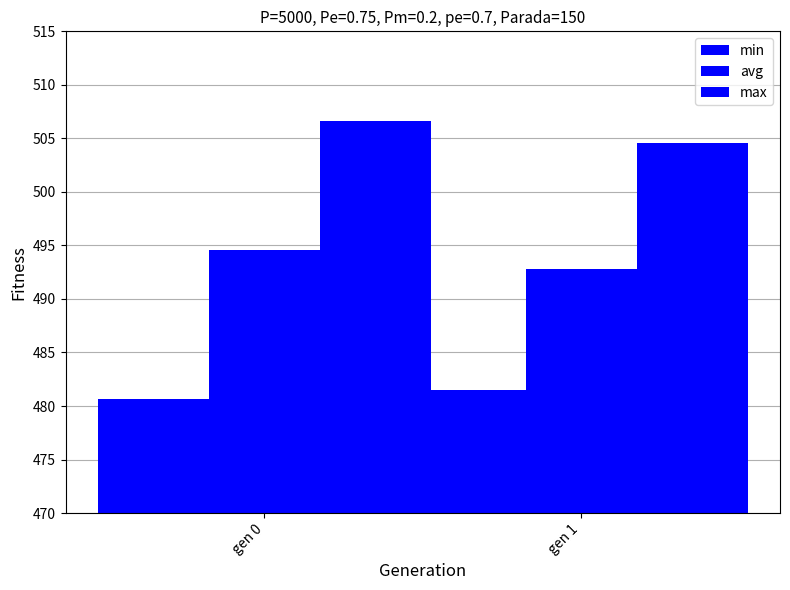

True or false: max has a value of 504.6 at gen 1.

True